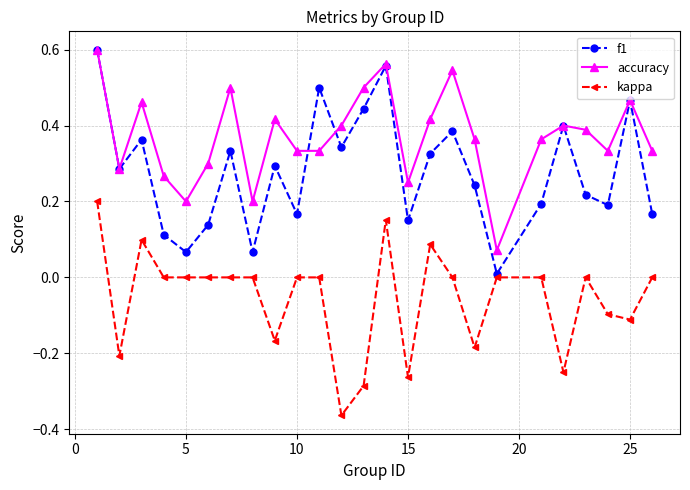

At how many categories does at least one series exceed 0?

25